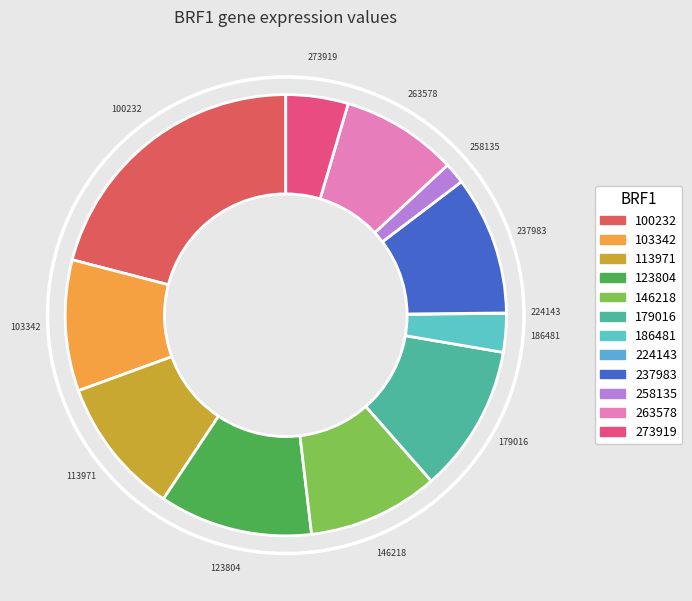

Do 263578 and 186481 together represent more than half of the pie?

No